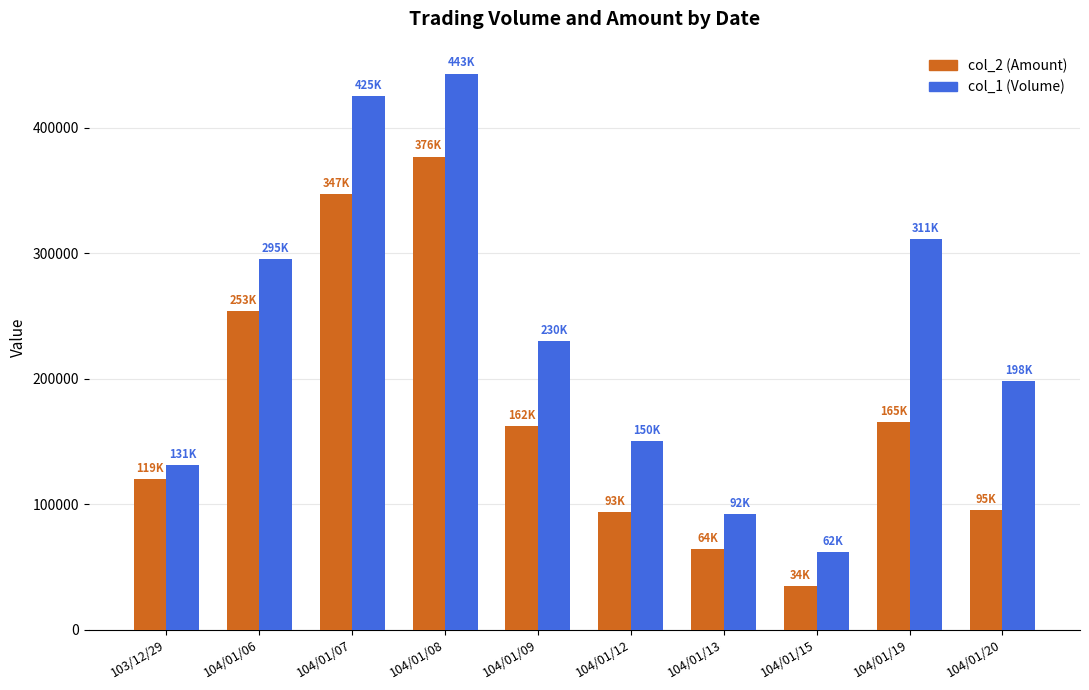

What value does the col_1 (Volume) series have at 104/01/13, to the nearest 100?

92000